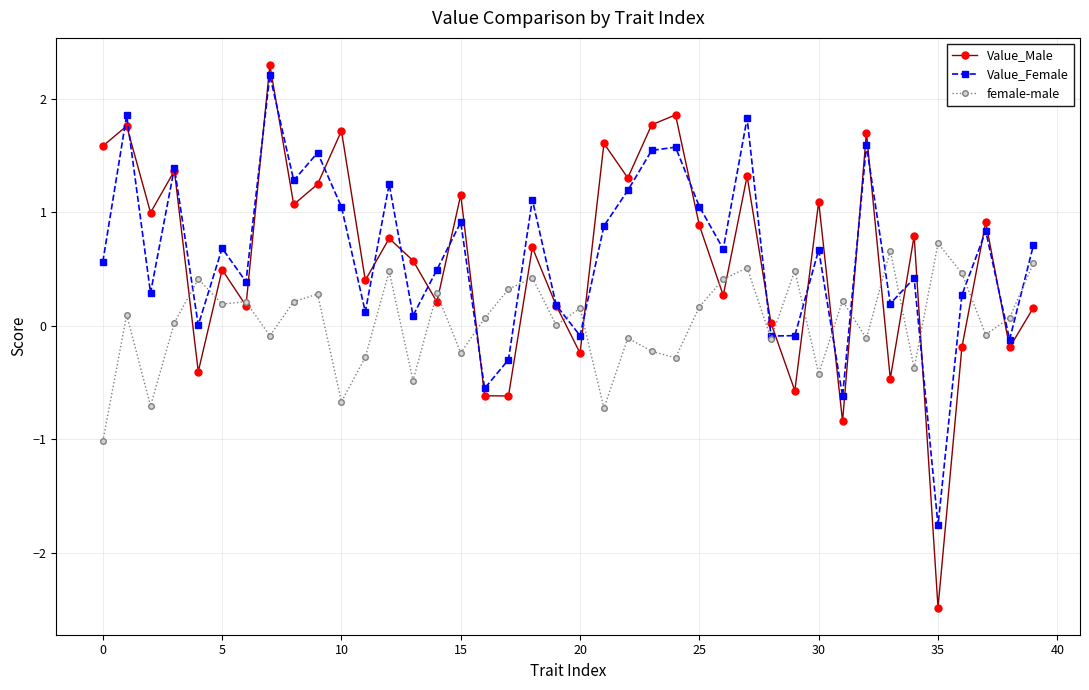

What is the value of the female-male point at the 26th from the left?

0.2